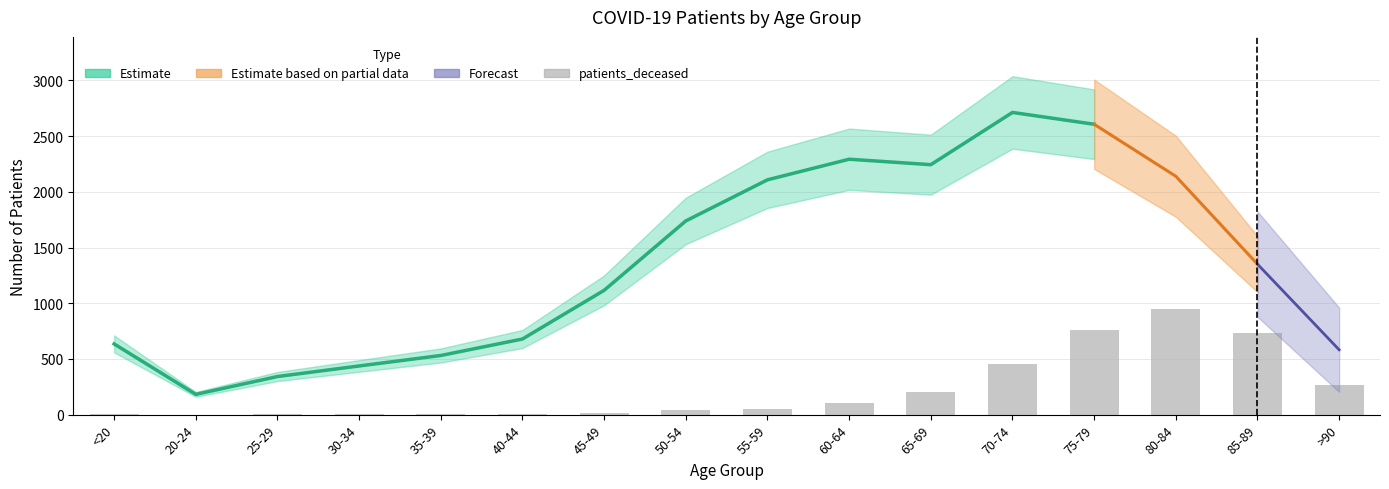

Between 50-54 and 20-24, which is larger?

50-54